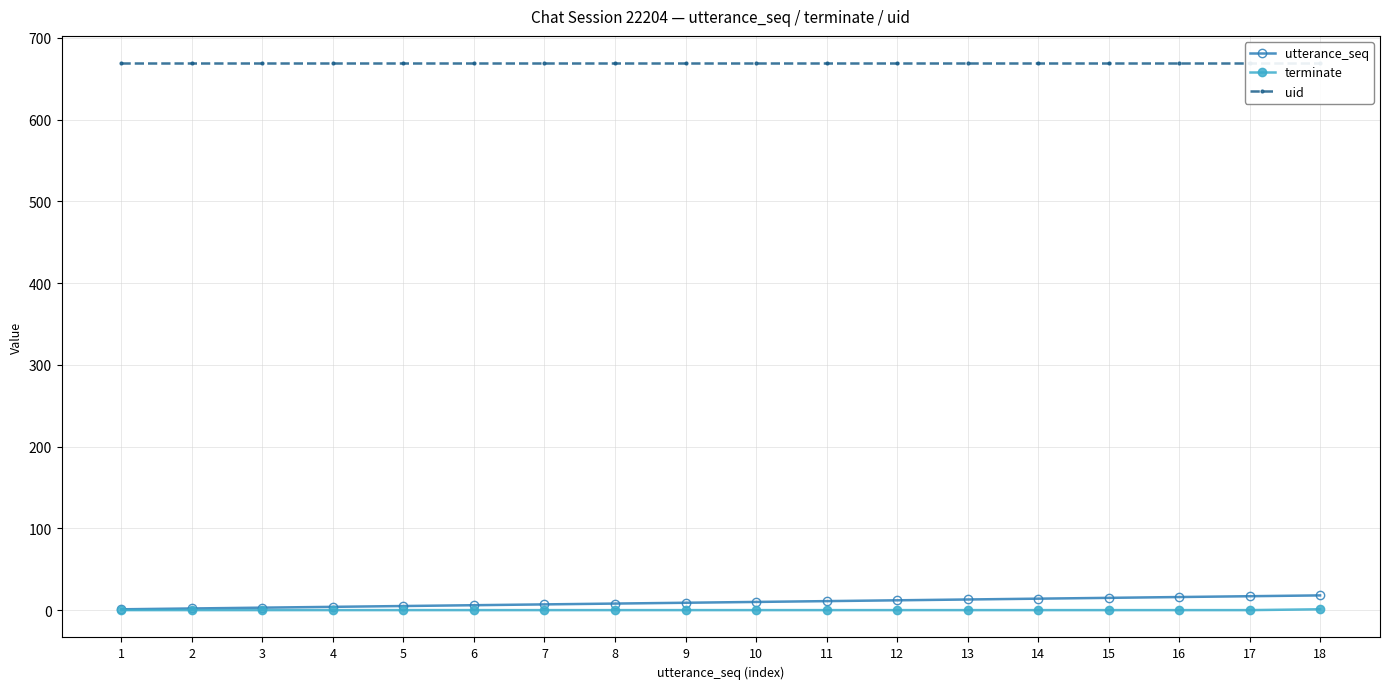

Which category has the lowest value in the uid series?

1